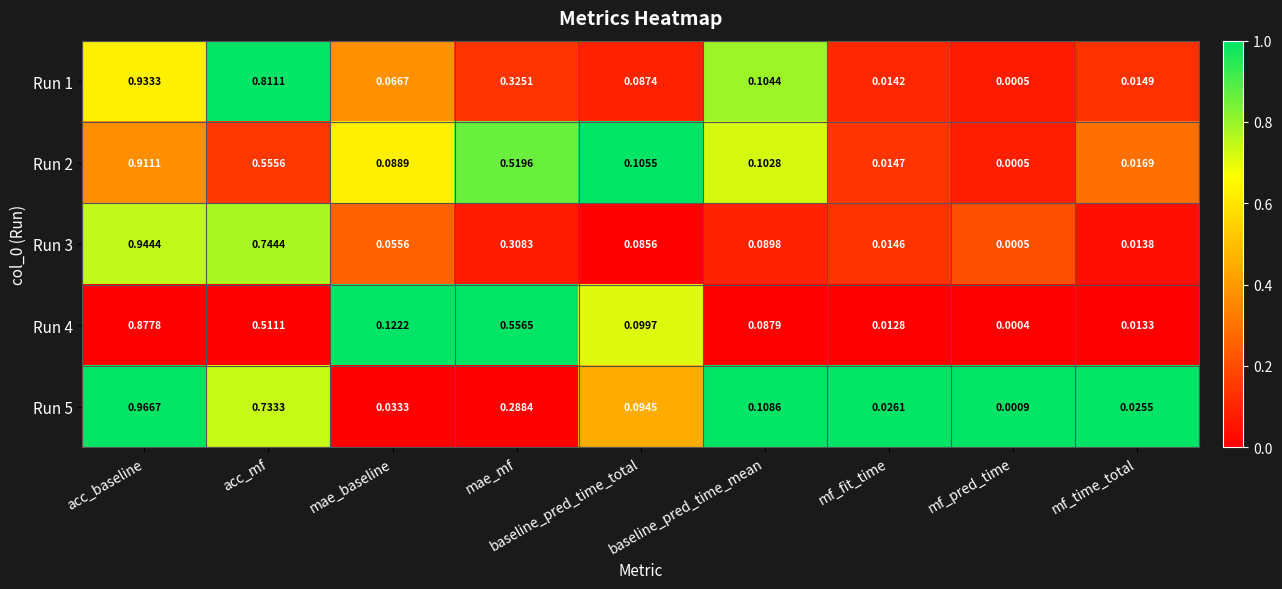

At which category is the sum across all series the highest?

acc_baseline